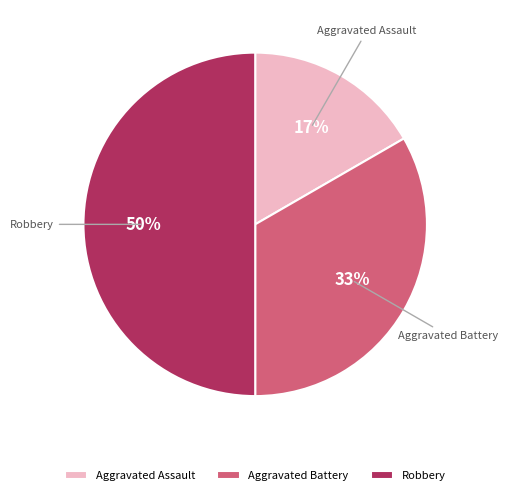

To the nearest percent, what is the combined percentage of Aggravated Assault and Aggravated Battery?

50%